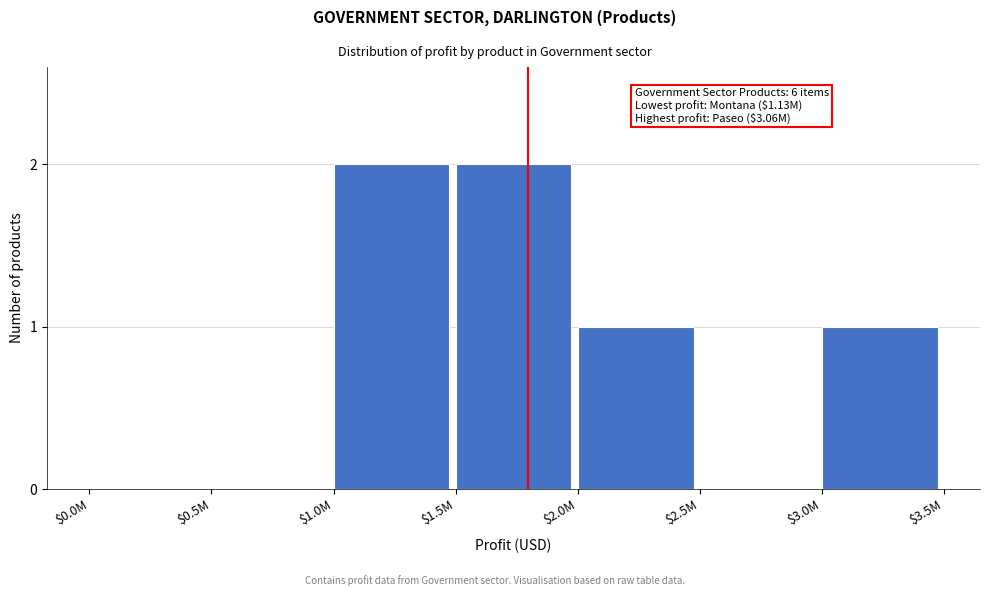

True or false: the data shows -1 at $0.0M.

False